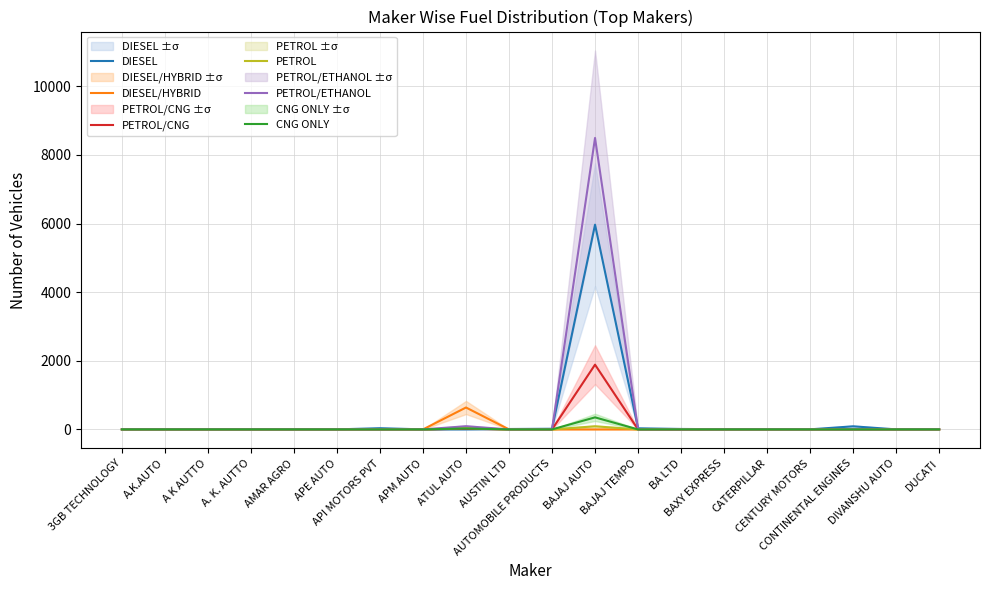

Is it true that CNG ONLY equals 0 at DUCATI?

True